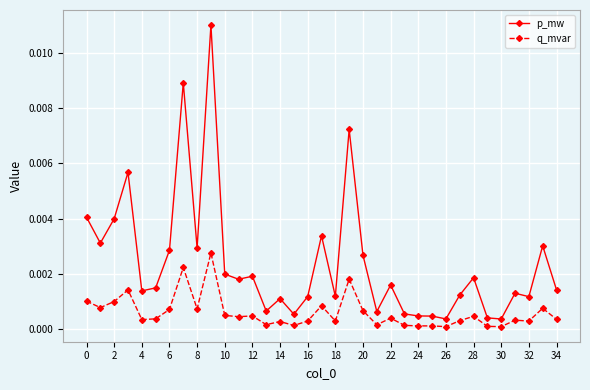

True or false: q_mvar has more than 1 points higher than both neighbors.

True